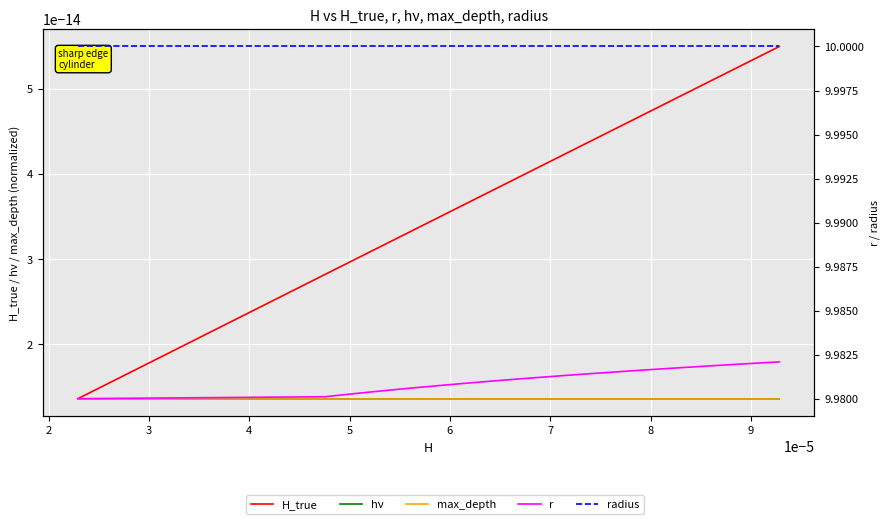

Count the H_true values in the range 0 to 1.

20